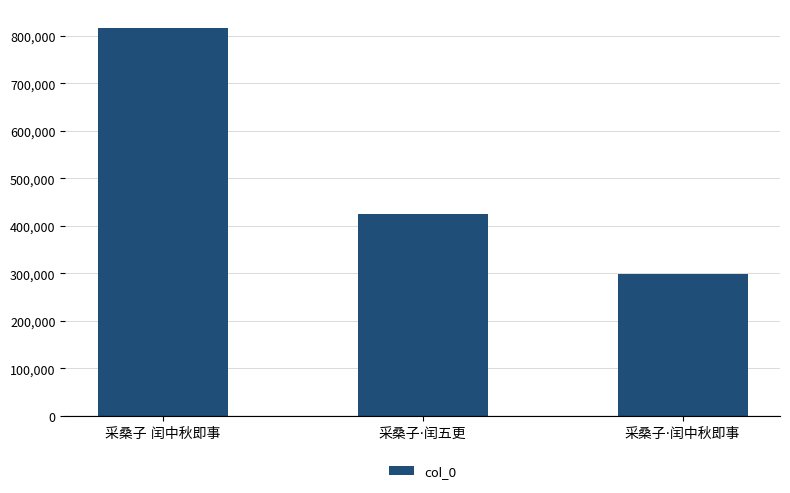

What is the average value?

512991